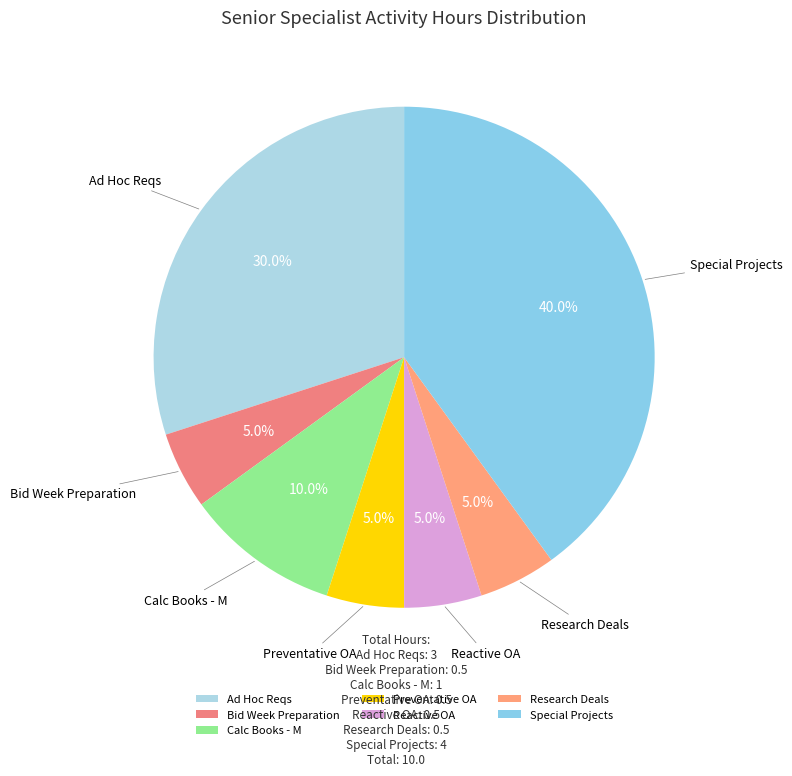

What percentage is the Reactive OA slice, to the nearest percent?

5%